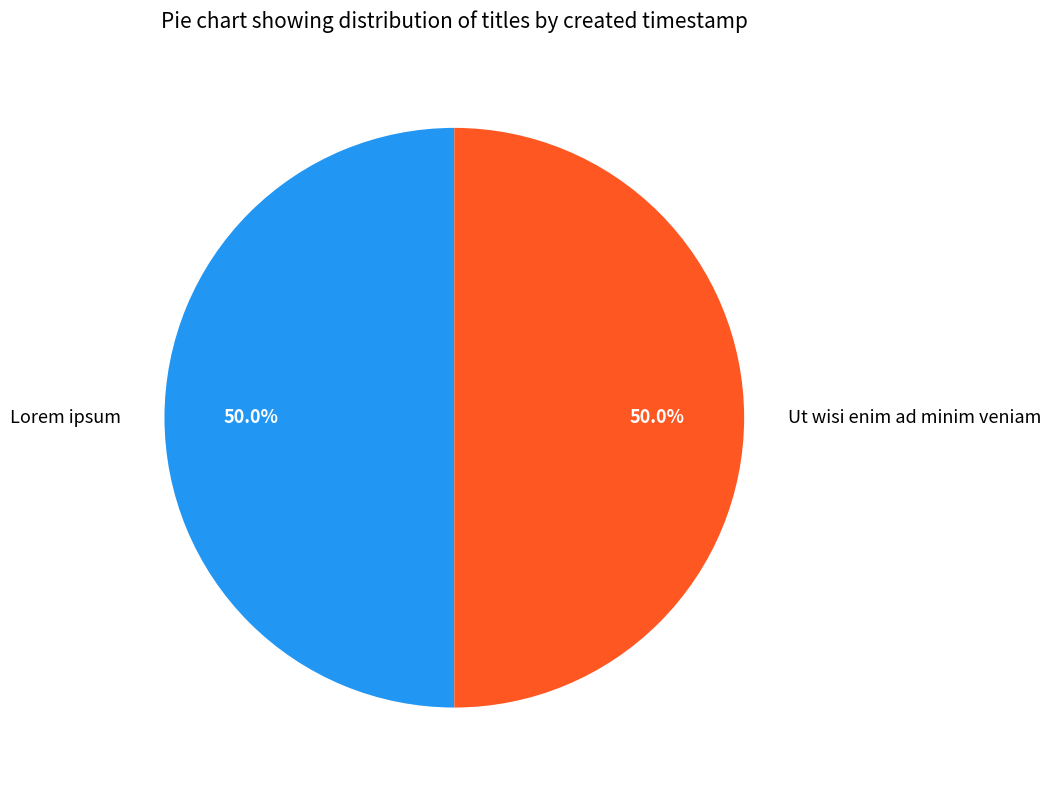

Is it true that Ut wisi enim ad minim veniam is 50% of the pie?

True